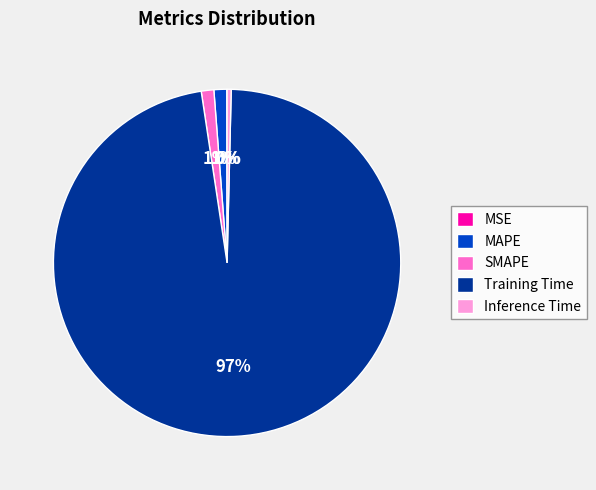

True or false: MAPE accounts for 11% of the total.

False